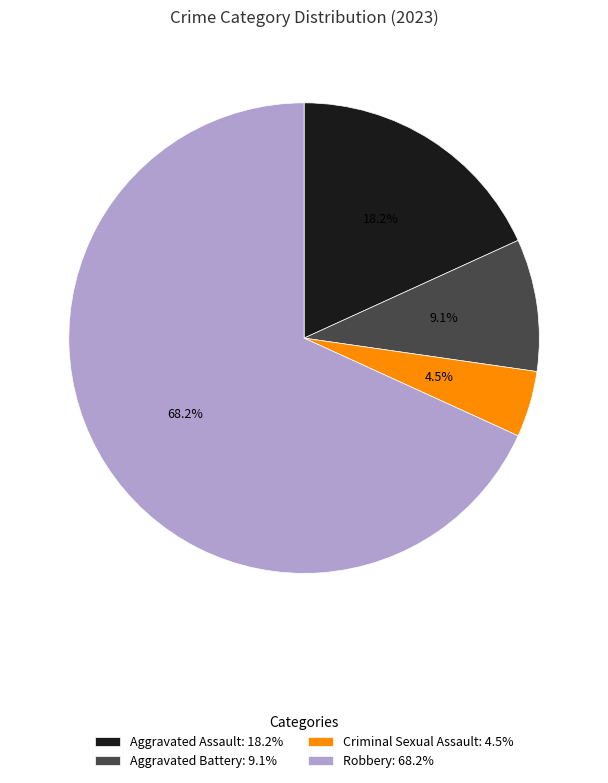

Rank the categories by value from highest to lowest.

Robbery, Aggravated Assault, Aggravated Battery, Criminal Sexual Assault